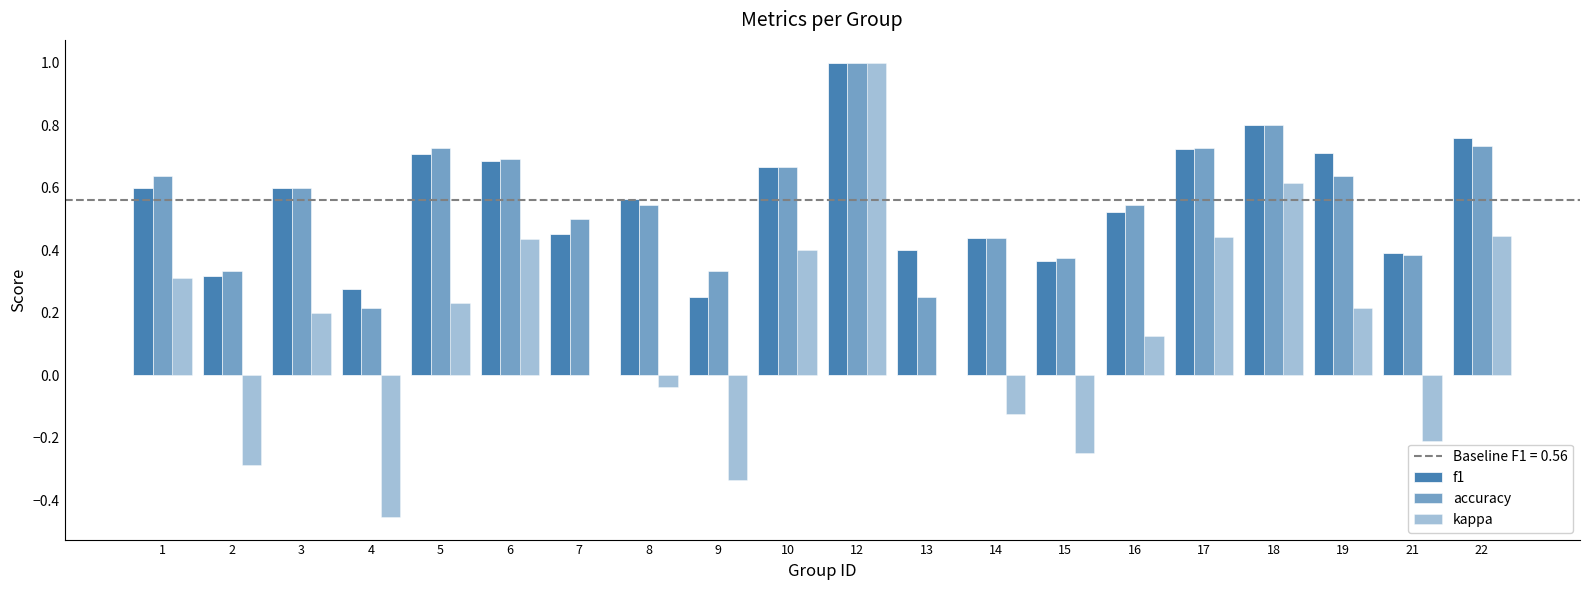

What is the lowest value of the kappa series?

-0.5